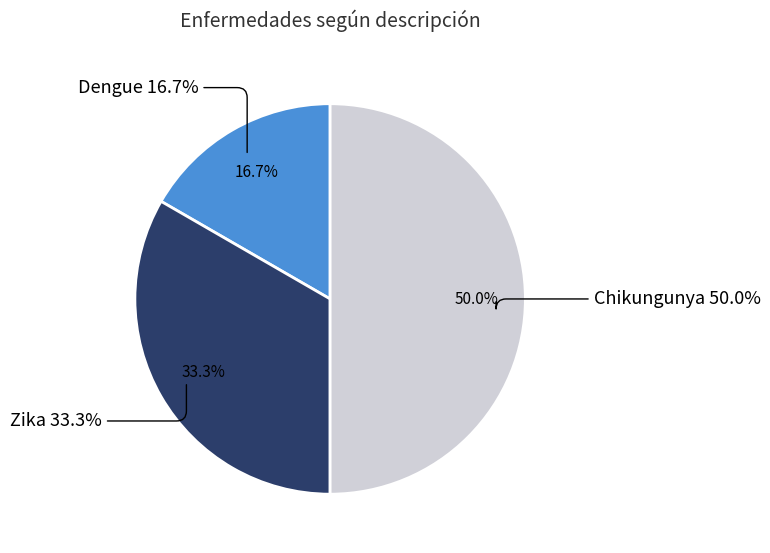

Which slice is the smallest?

Dengue